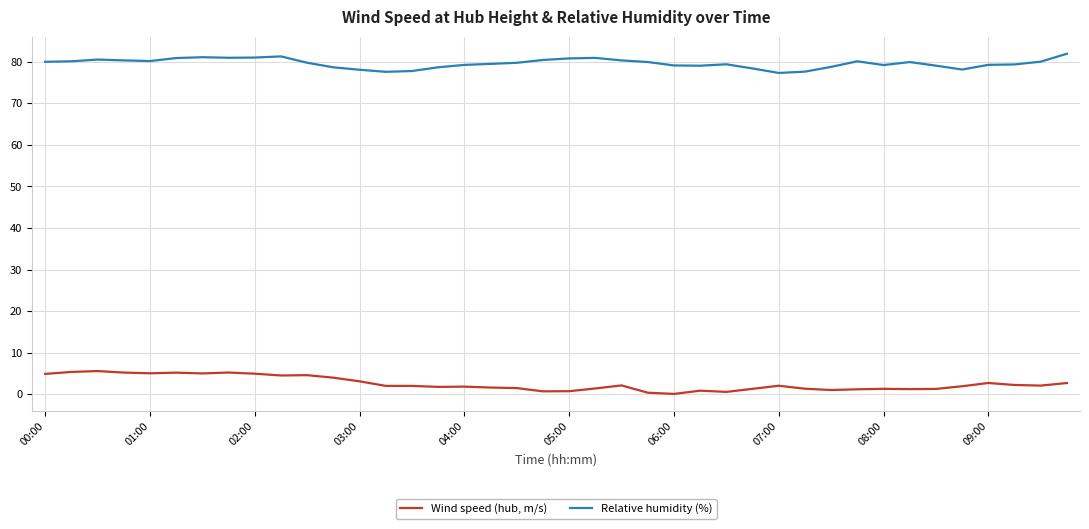

Which series has the largest total across all categories?

Relative humidity (%)